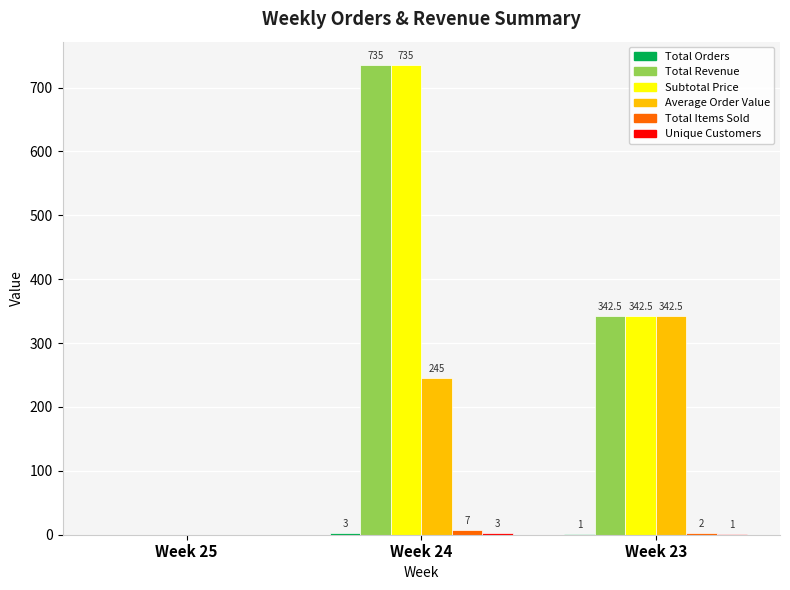

At which category is the sum across all series the highest?

Week 24